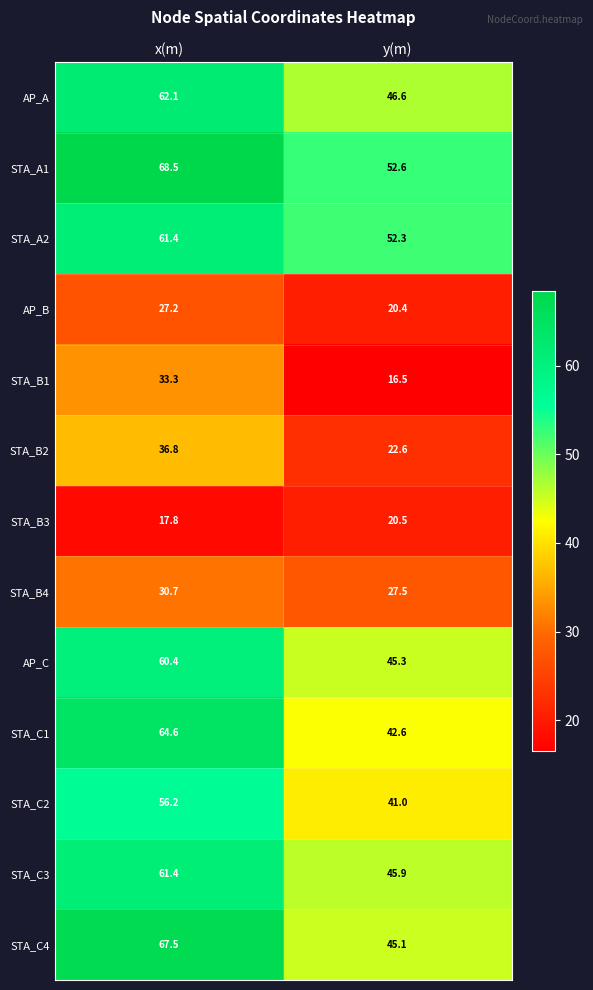

What is the difference between the maximum and minimum values in the STA_C1 series?

22.0